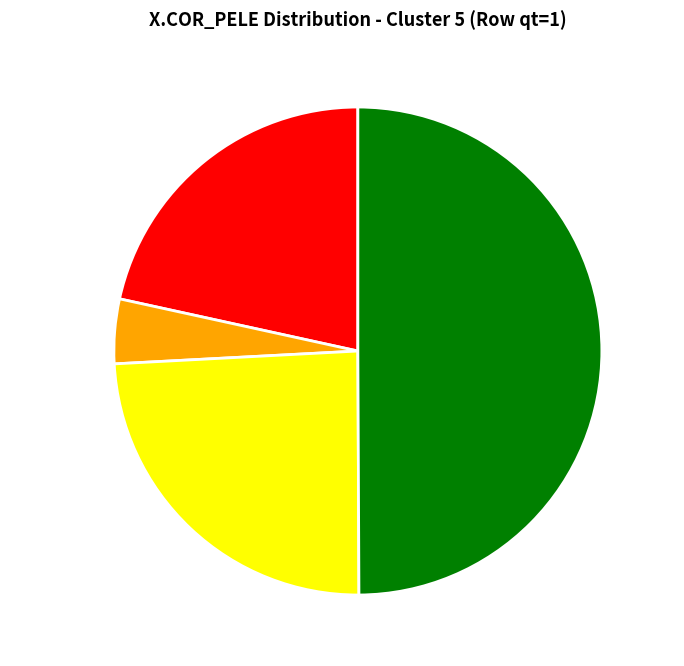

Which category has the biggest portion of the pie?

Preta